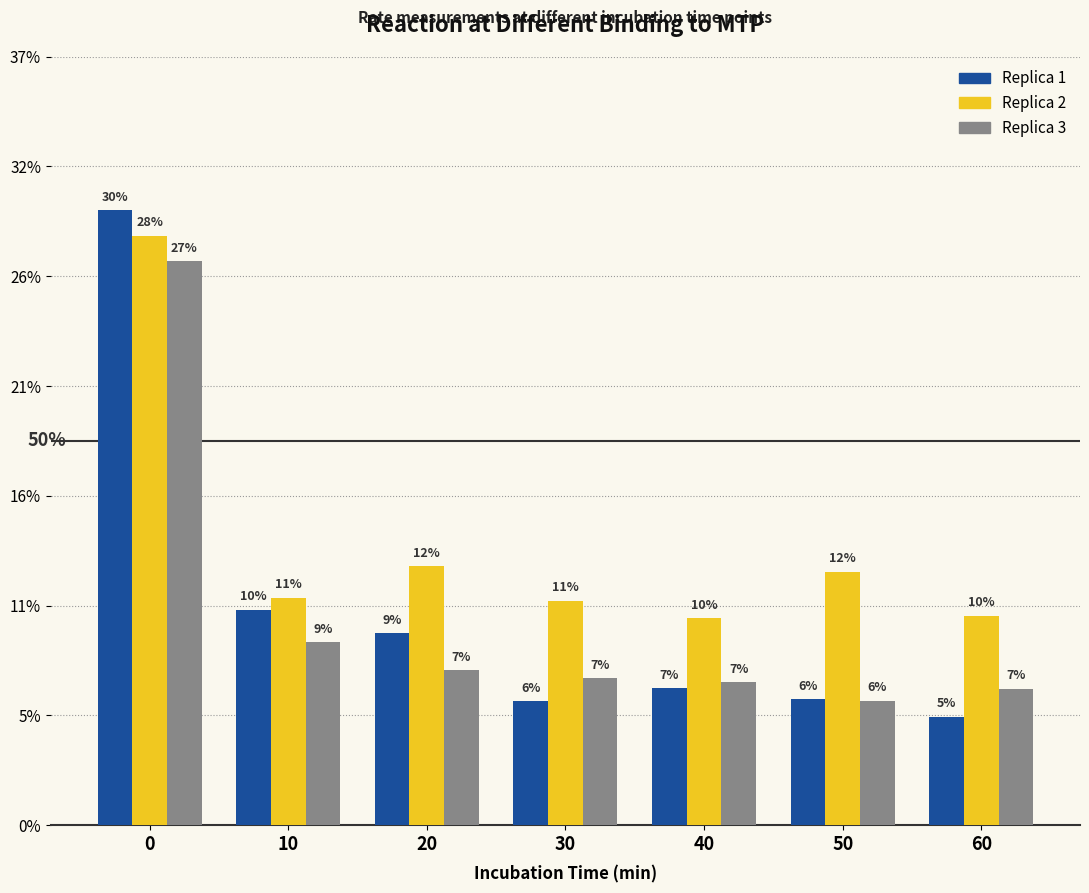

Where is Replica 3 nearest to the value 0?

50